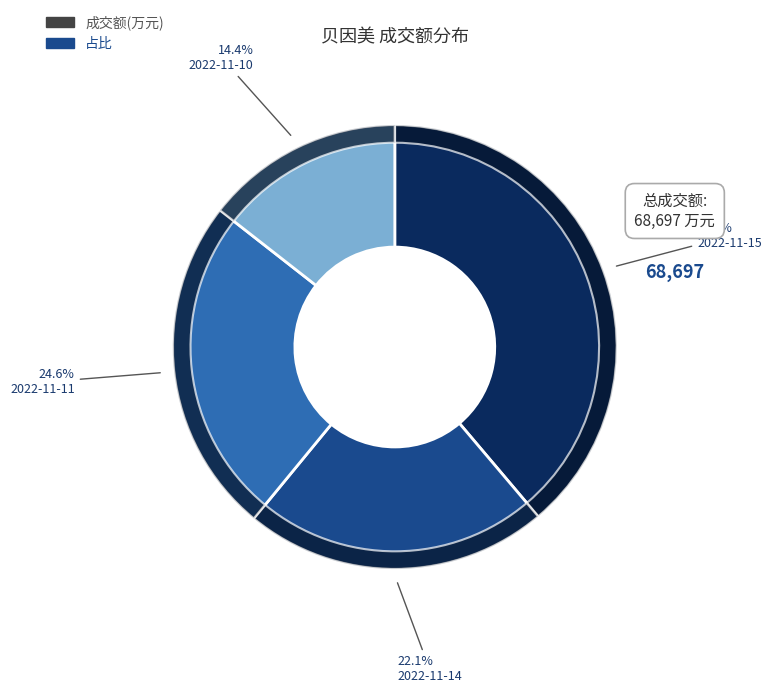

True or false: 2022-11-15 accounts for 39% of the total.

True